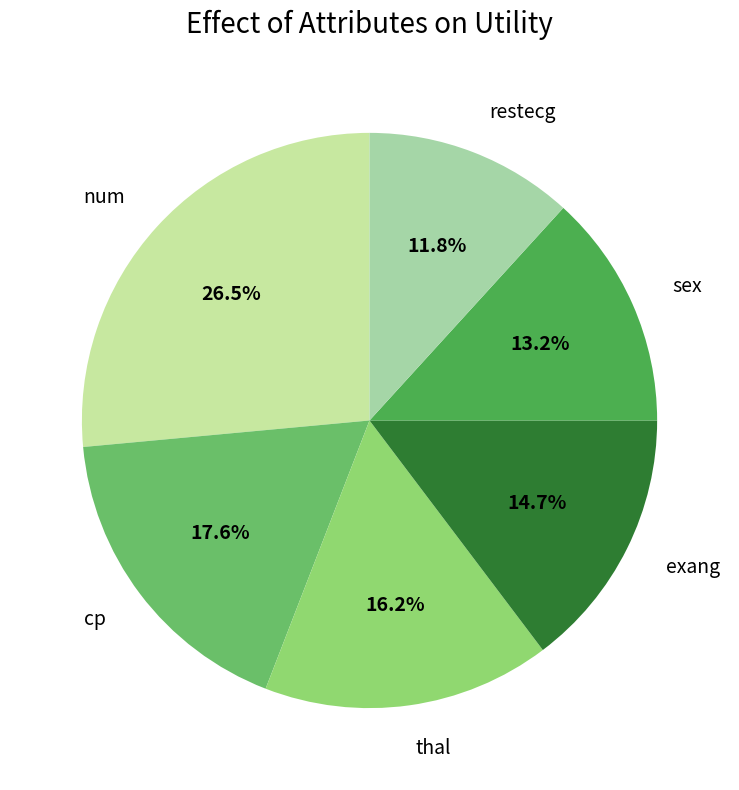

Which category has the biggest portion of the pie?

num